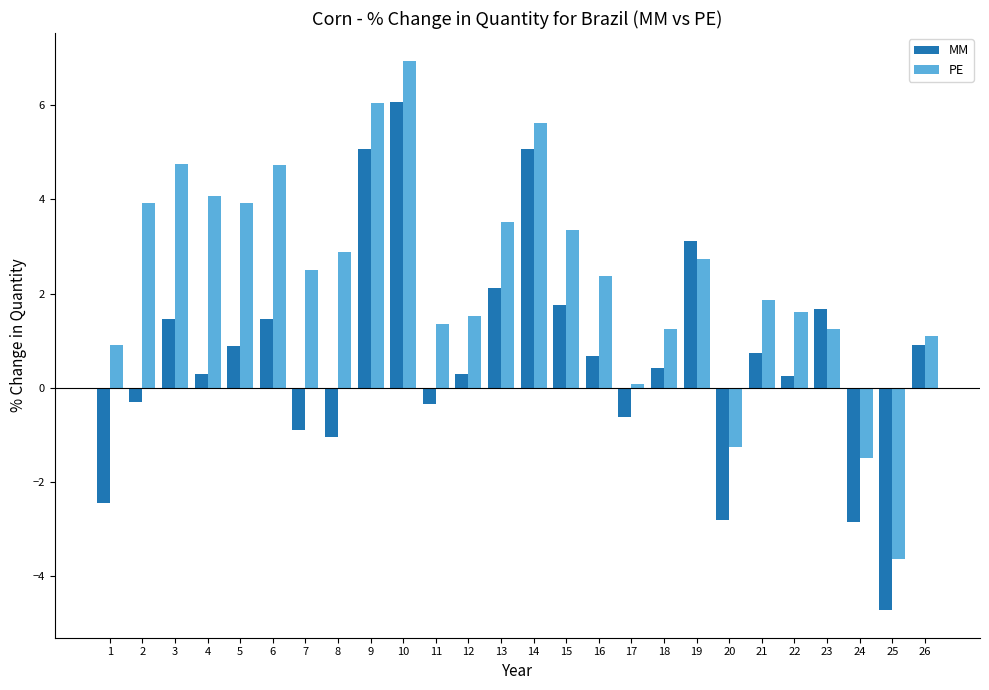

How many negative values does the PE series have?

3